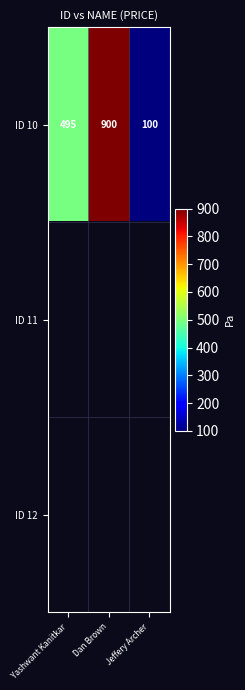

Which category has the lowest value in the ID 10 series?

Jeffery Archer